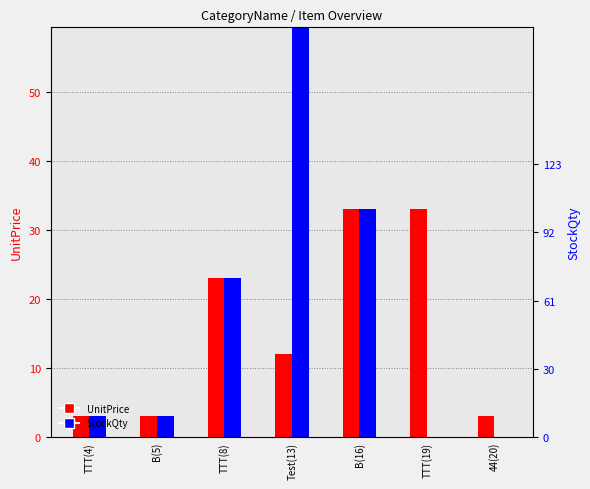

Which series has the largest total across all categories?

StockQty